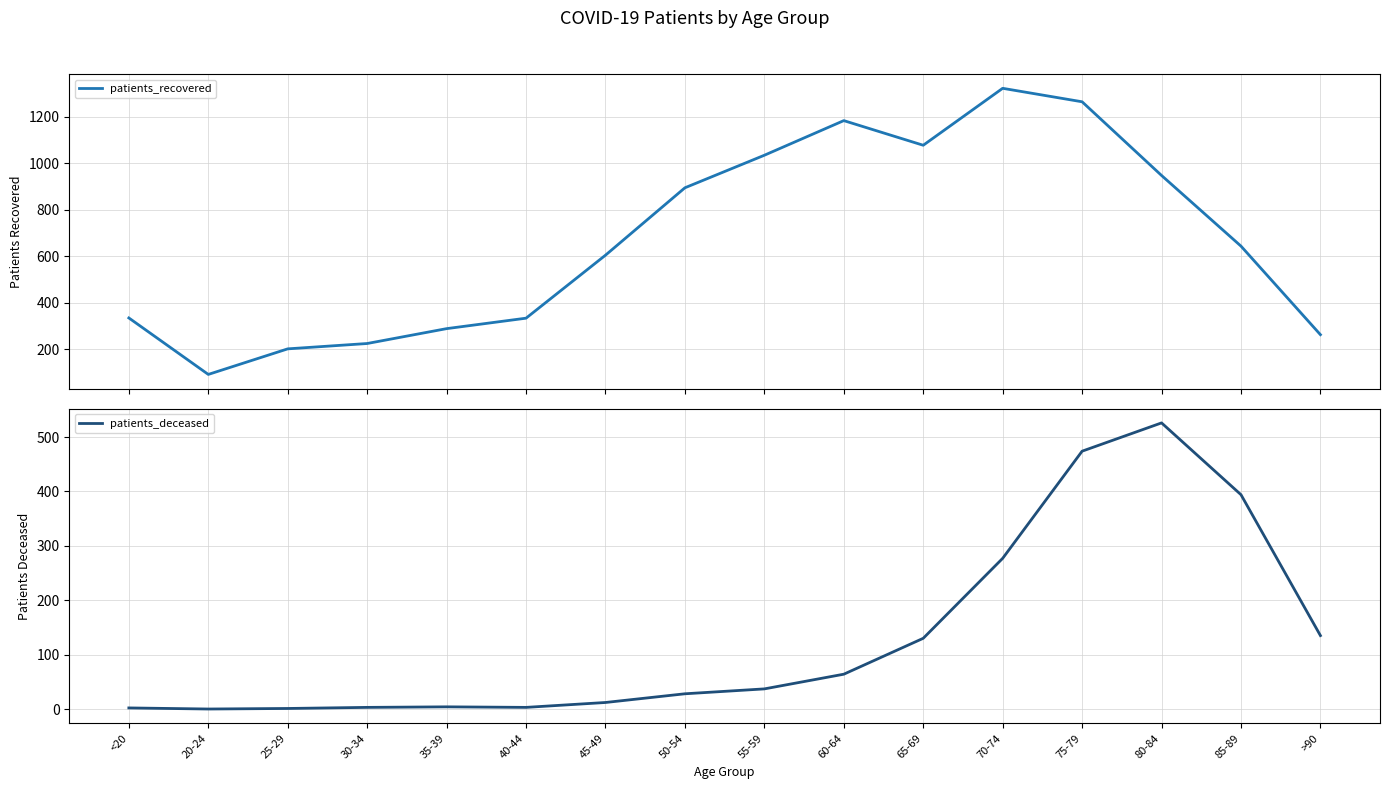

At which label is patients_recovered closest to 706?

85-89